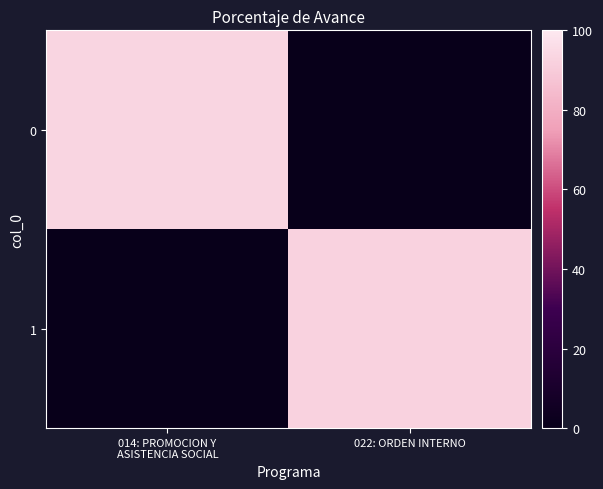

At 014: PROMOCION Y ASISTENCIA SOCIAL, list the series in order from smallest to largest.

1, 0